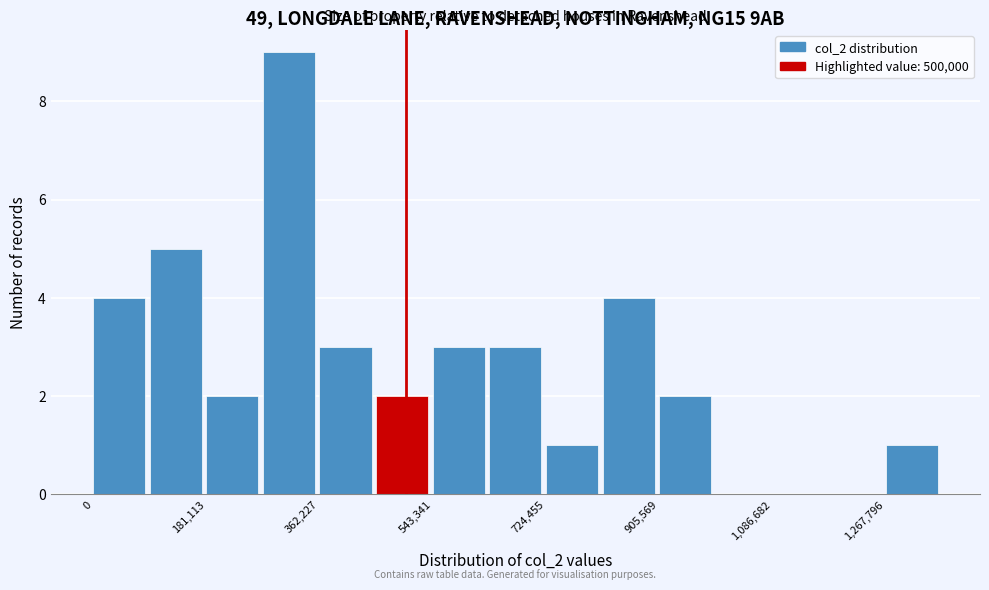

What is the height of the bar covering 640000 to 720000 on the x-axis? Neither the bar edges nor the heights are printed on the chart, so give them approximately, as read against the axes.

3